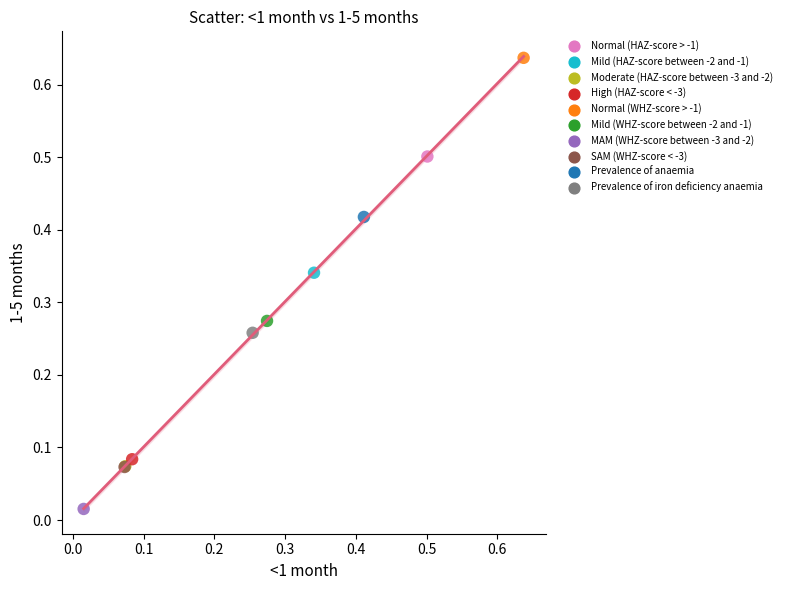

Which series contains the highest Y value?

Normal (WHZ-score > -1)